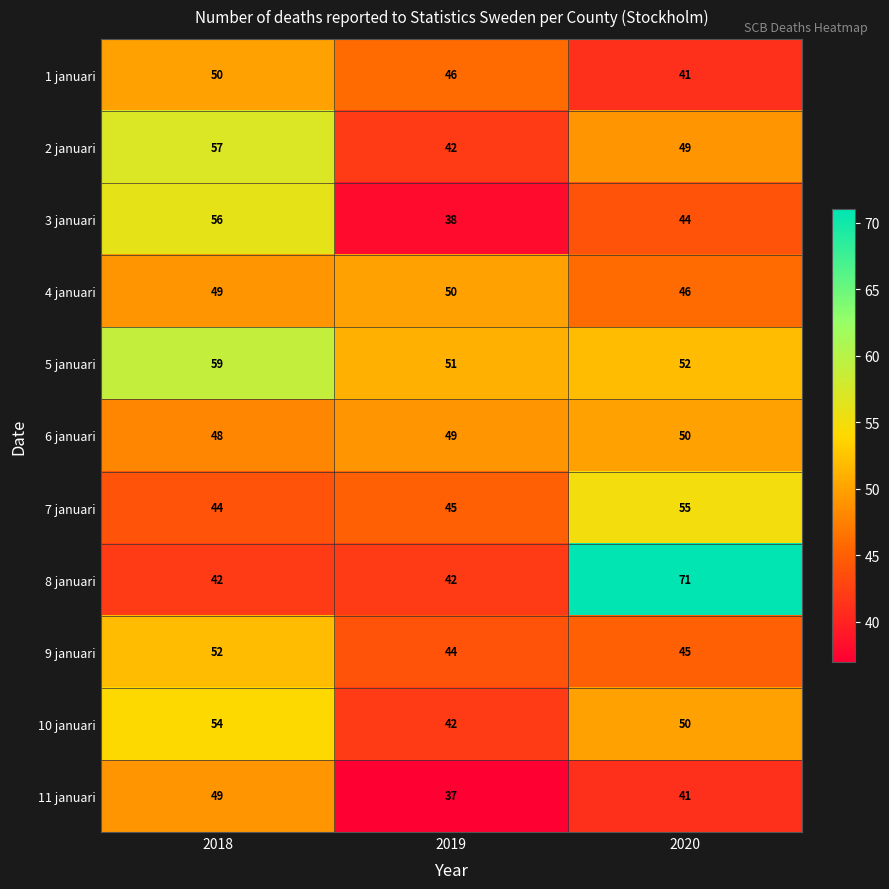

What value does the 2 januari series have at 2019, to the nearest 5?

40